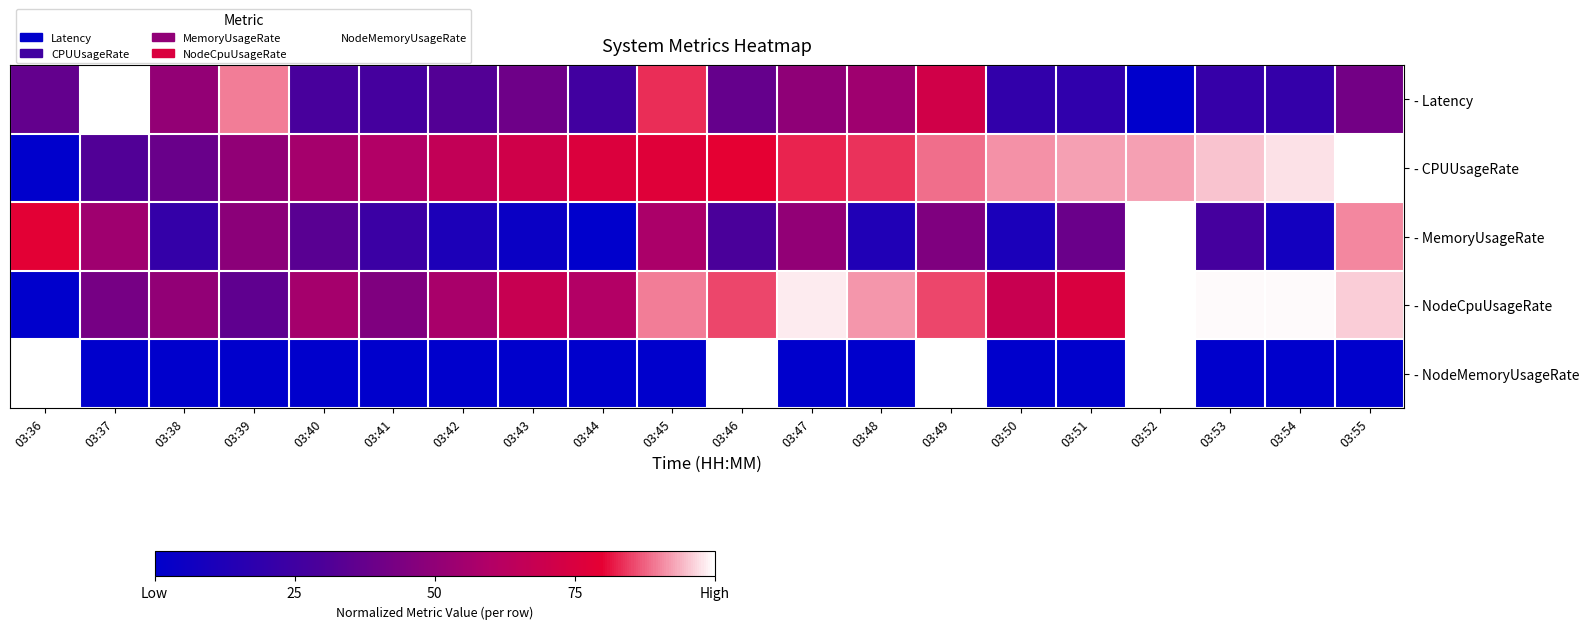

At 03:37, list the series in order from largest to smallest.

- Latency, - MemoryUsageRate, - NodeCpuUsageRate, - CPUUsageRate, - NodeMemoryUsageRate